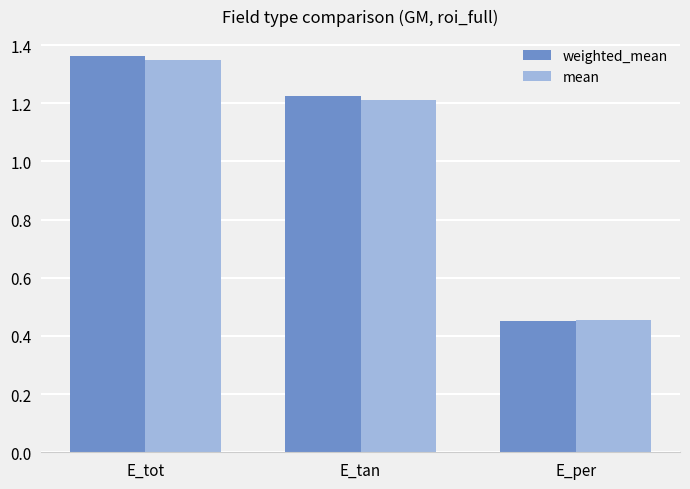

Which category has the highest value in the weighted_mean series?

E_tot